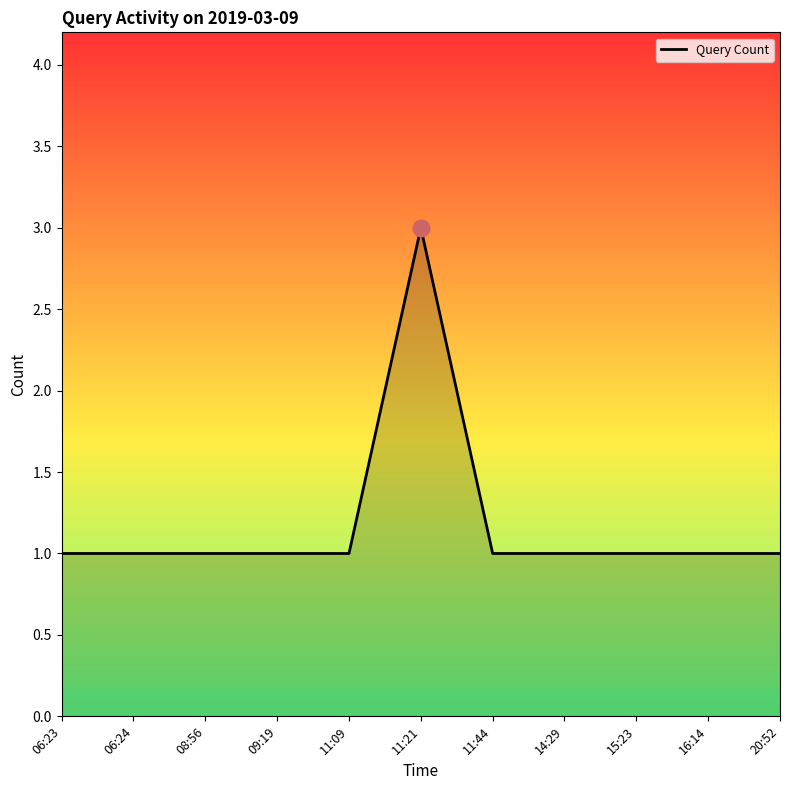

Which category has the highest value across all series?

11:21